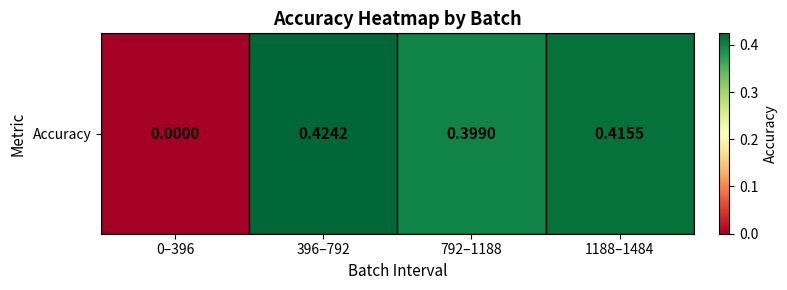

Reading left to right, transcribe all the data shown in this chart.

0–396=0.0	396–792=0.4	792–1188=0.4	1188–1484=0.4